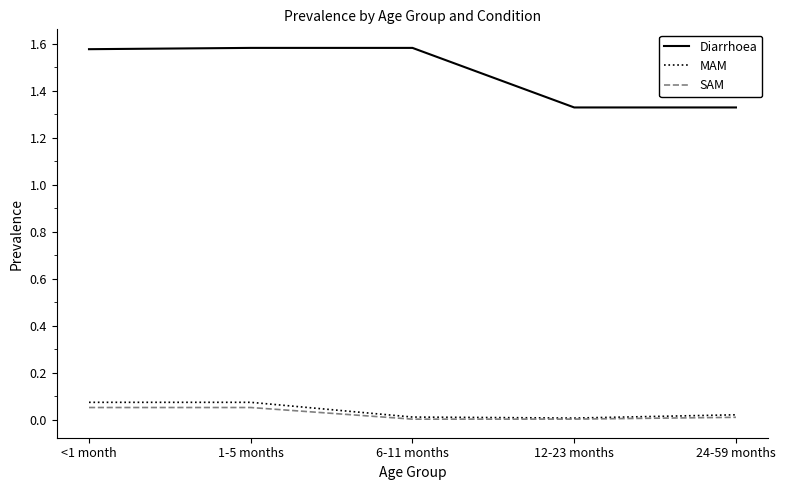

List the series in order of their peak value, lowest first.

SAM, MAM, Diarrhoea